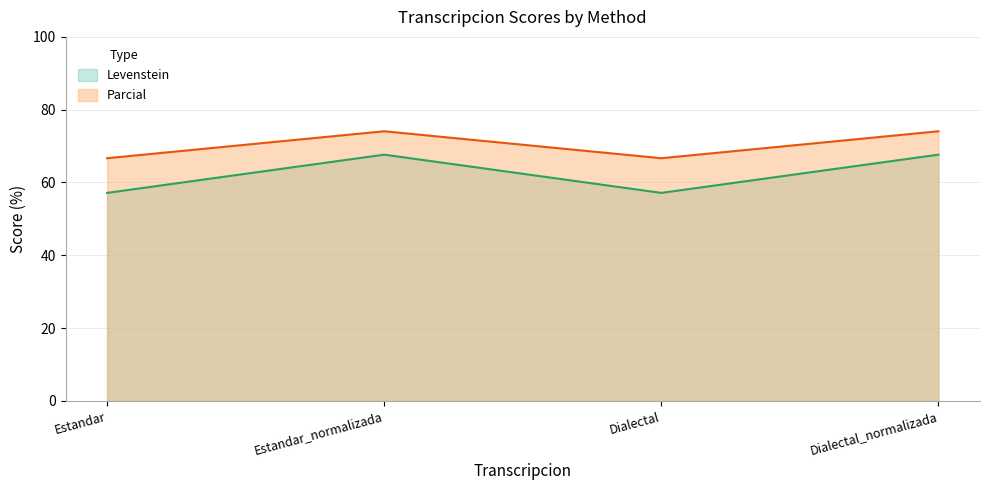

What position from the right is Estandar_normalizada?

3